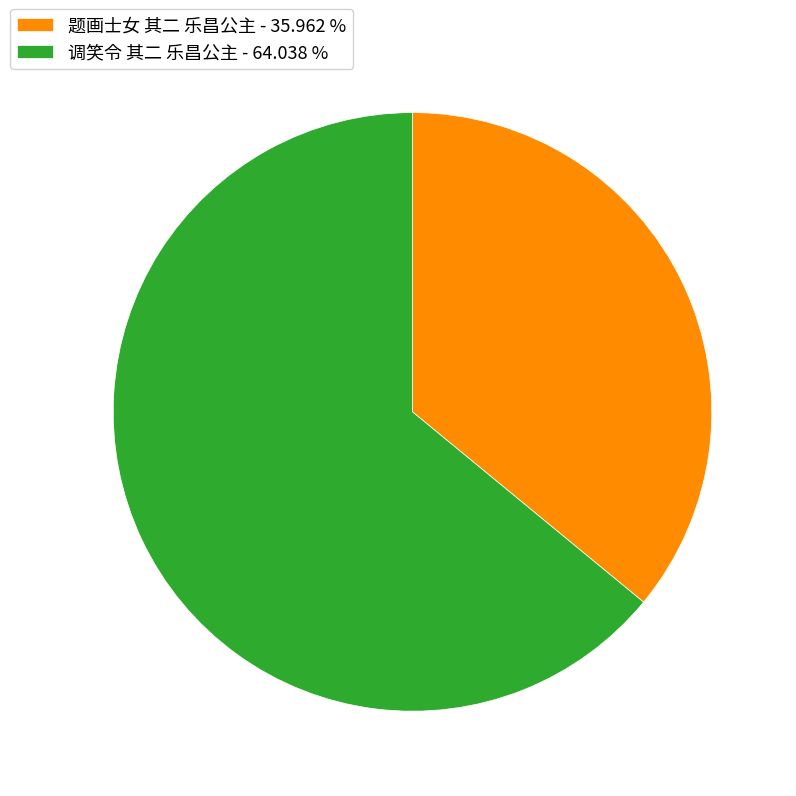

How many slices are in this pie chart?

2